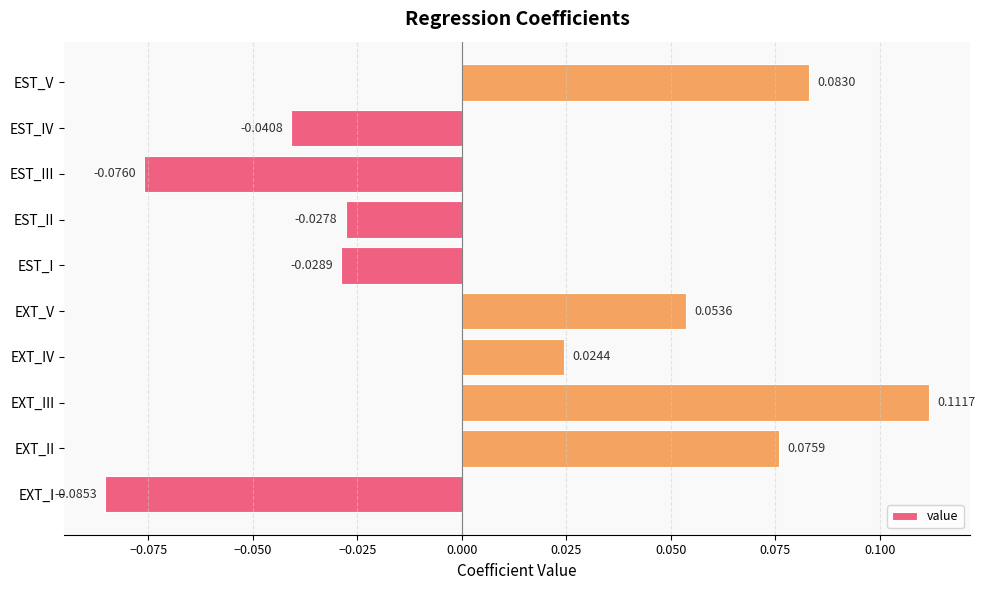

Which category has the lowest value across all series?

EXT_I